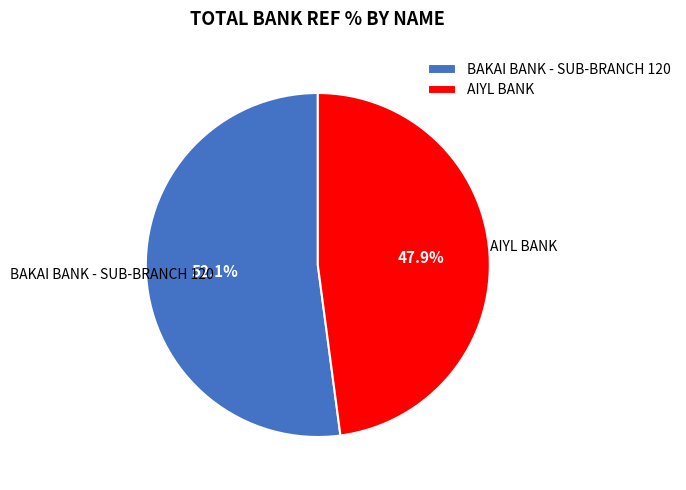

How much of the chart is everything except BAKAI BANK - SUB-BRANCH 120?

47.9%